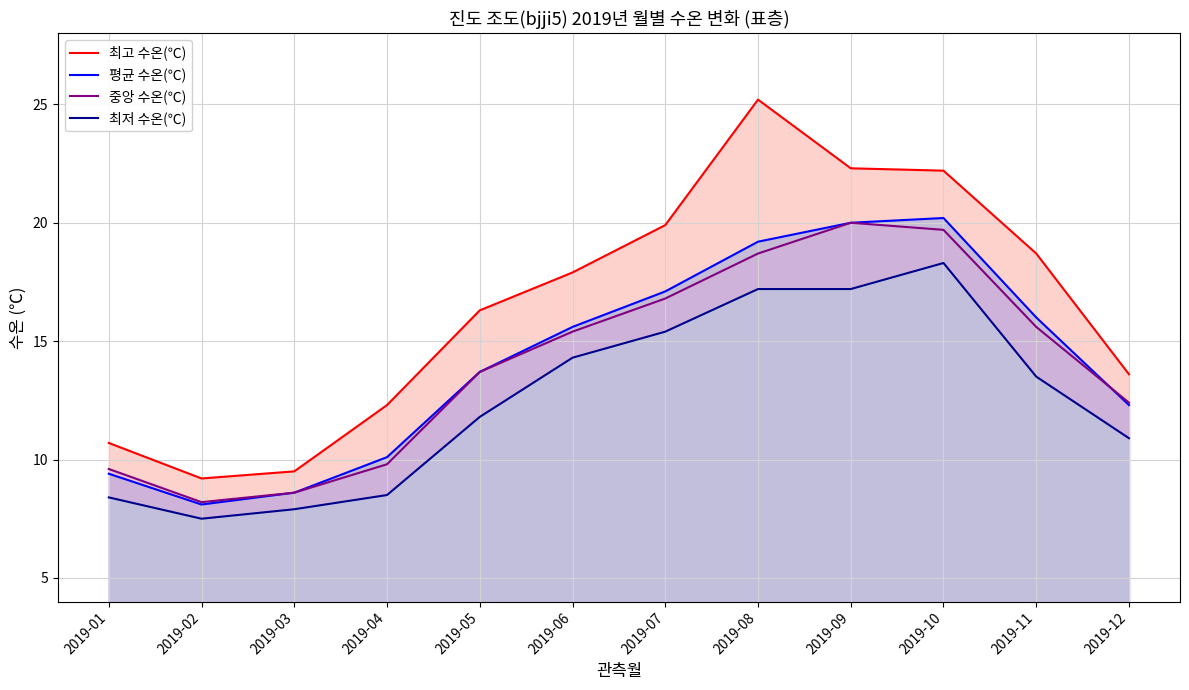

True or false: 중앙 수온(℃) and 최저 수온(℃) cross at least once.

False